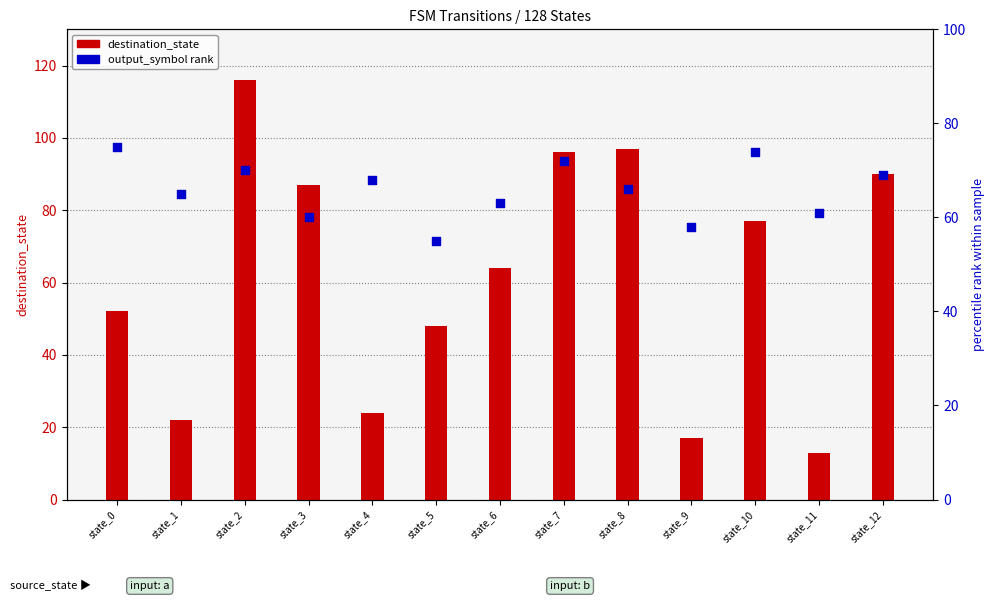

What is the change in value from state_8 to state_11?

-5